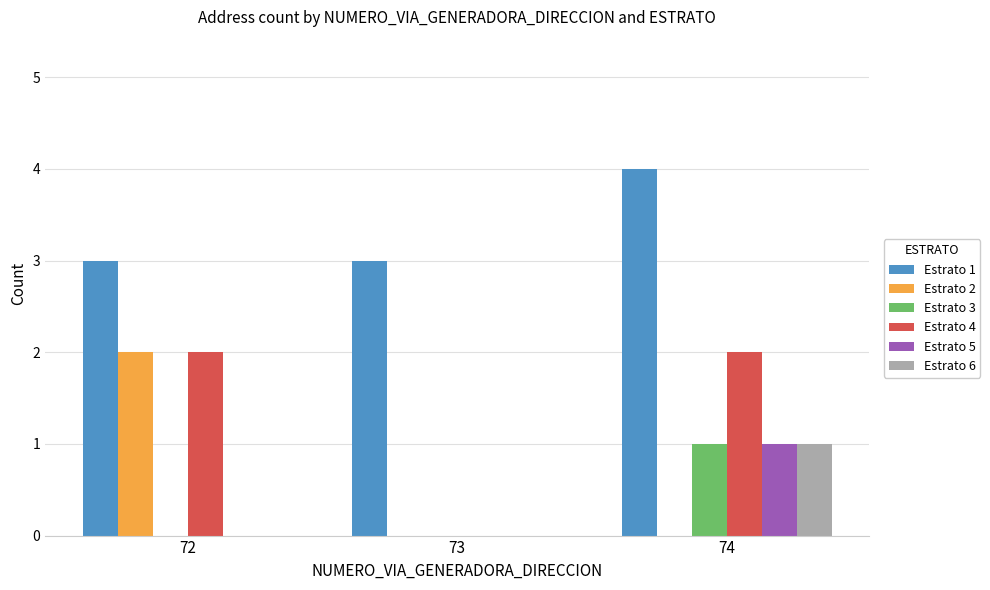

Which series has the largest total across all categories?

Estrato 1